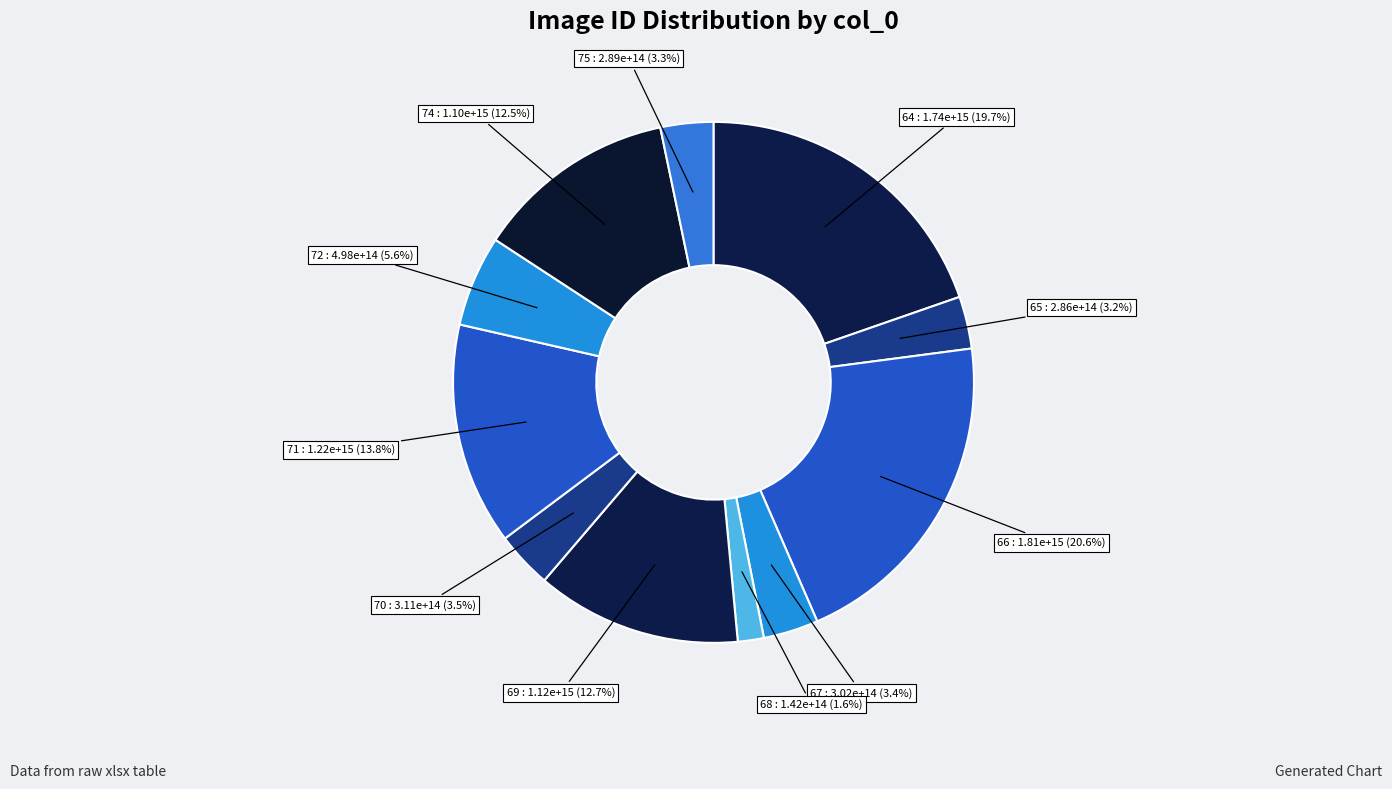

To the nearest percent, what is the average slice percentage?

9%